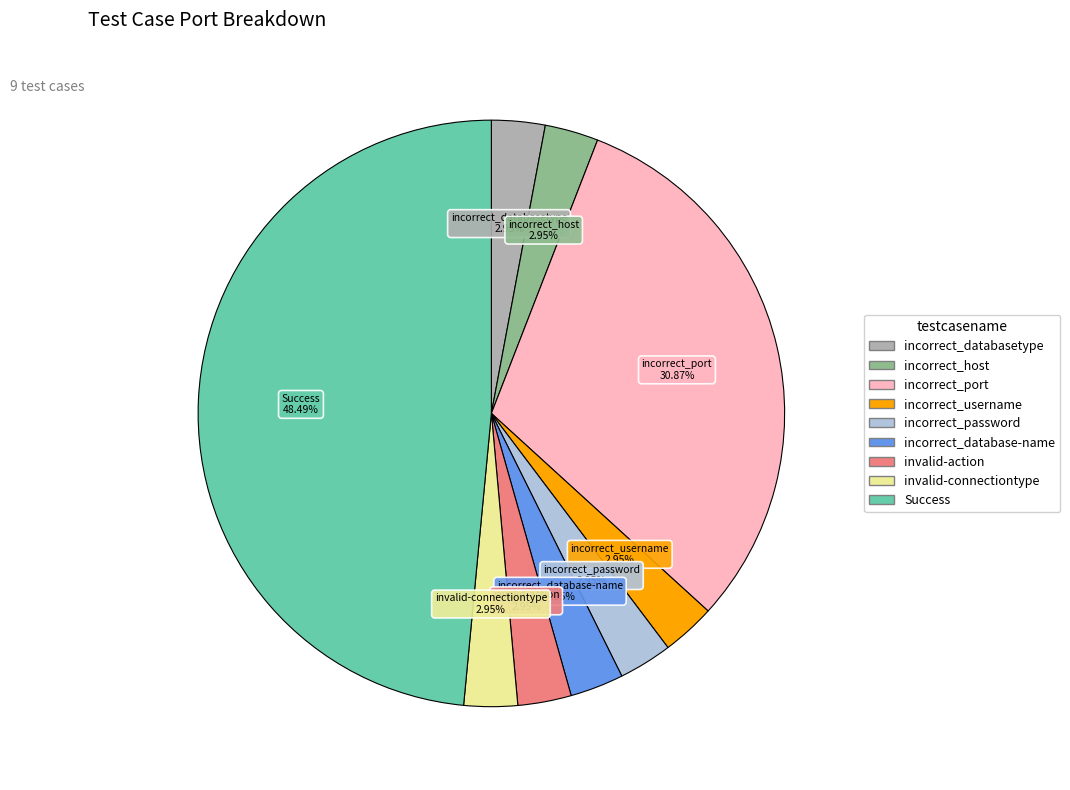

Combined, what portion of the pie is invalid-connectiontype and incorrect_password?

5.9%